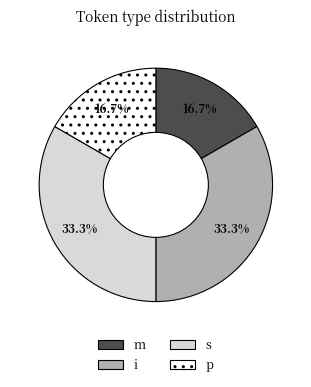

Is there a majority slice in this chart?

No